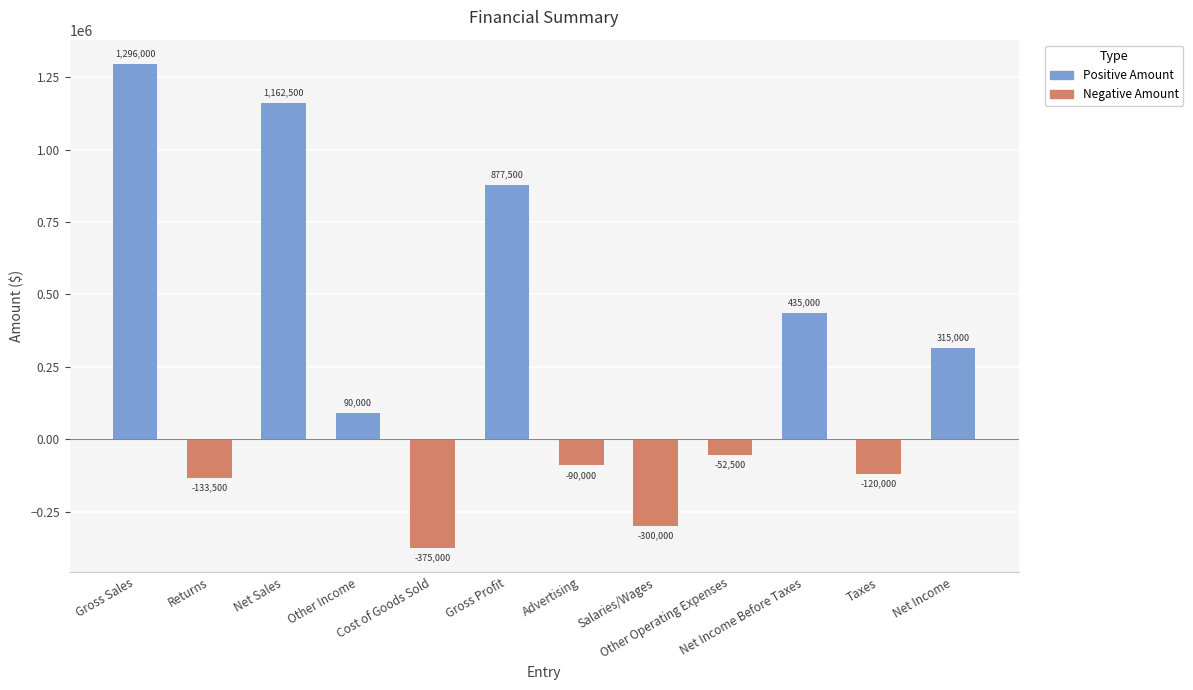

How many values are below zero?

6